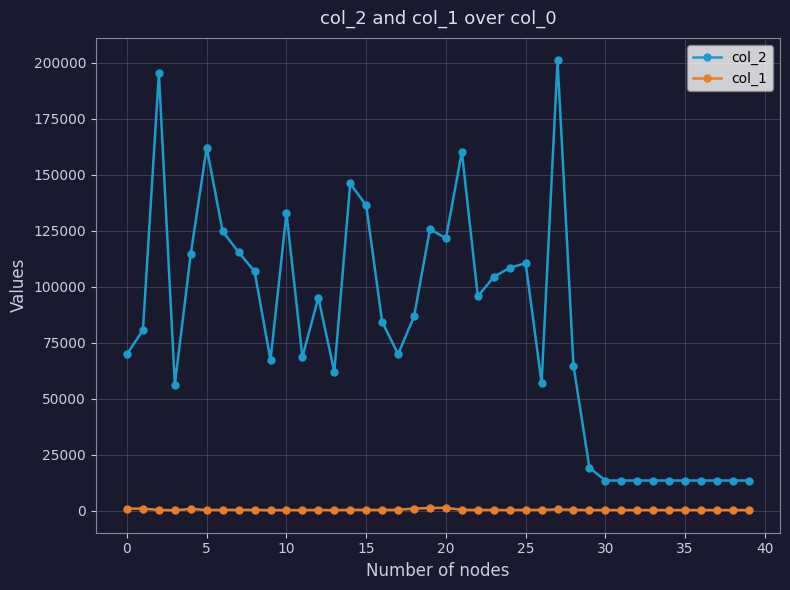

Which series has the widest spread of values?

col_2